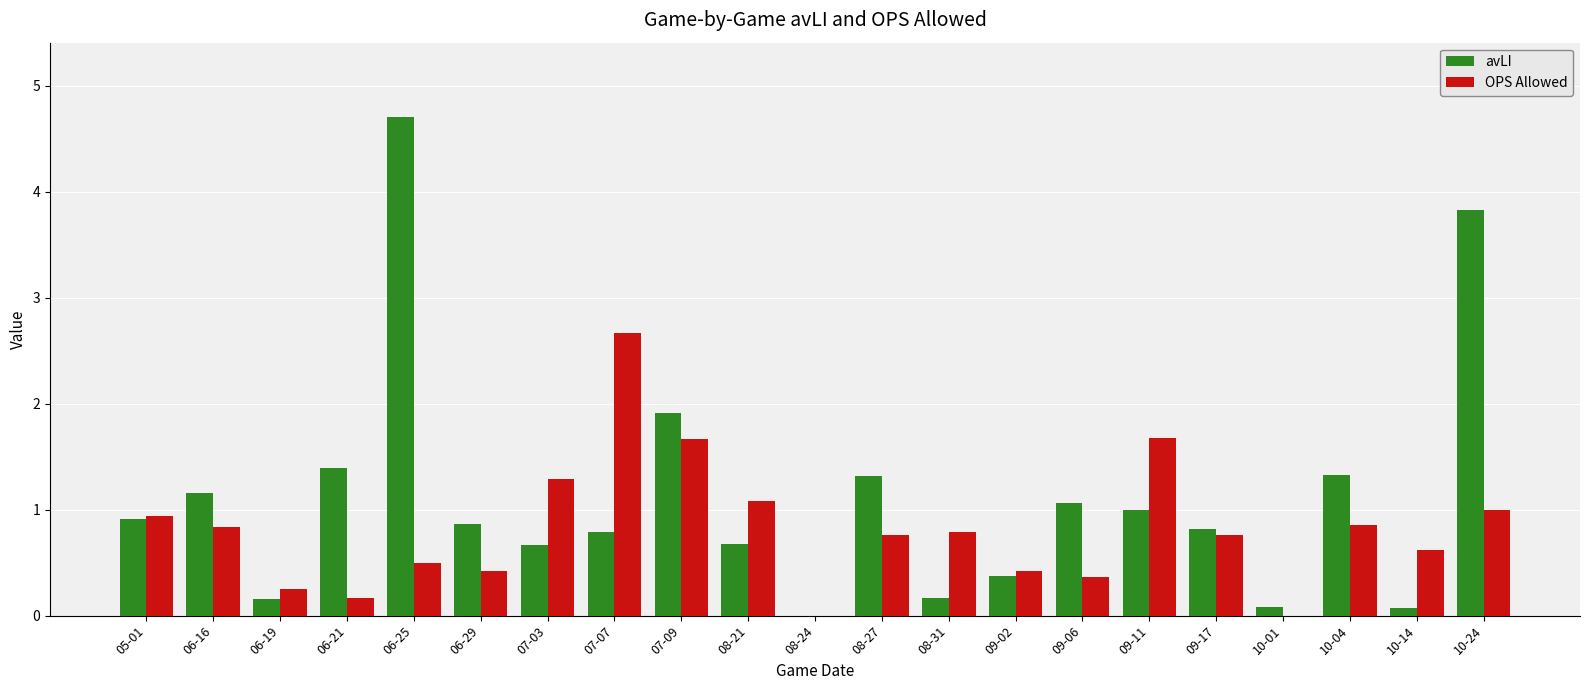

Where is OPS Allowed nearest to the value 1?

10-24